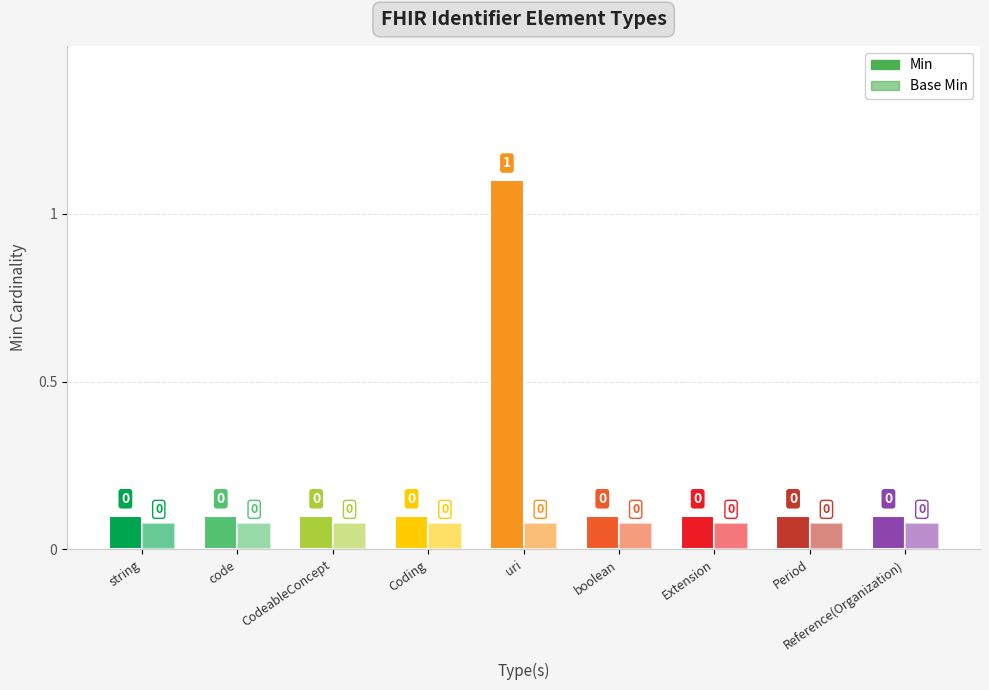

Are the bars horizontal?

No